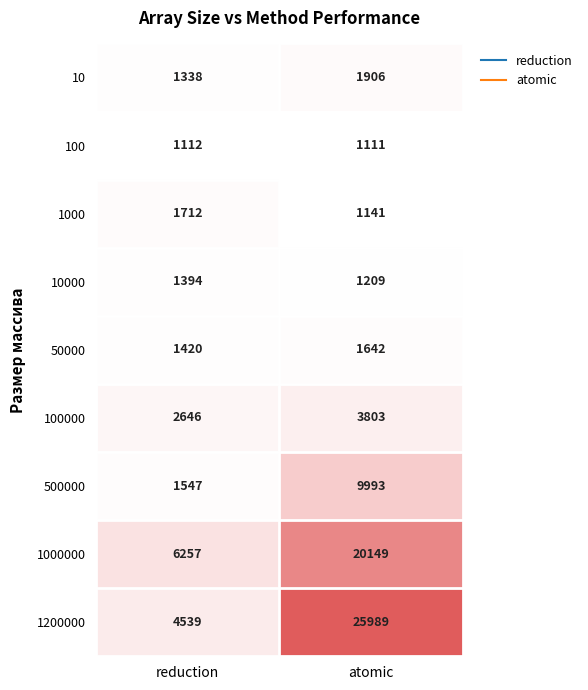

Where is 100000 nearest to the value 3224?

reduction